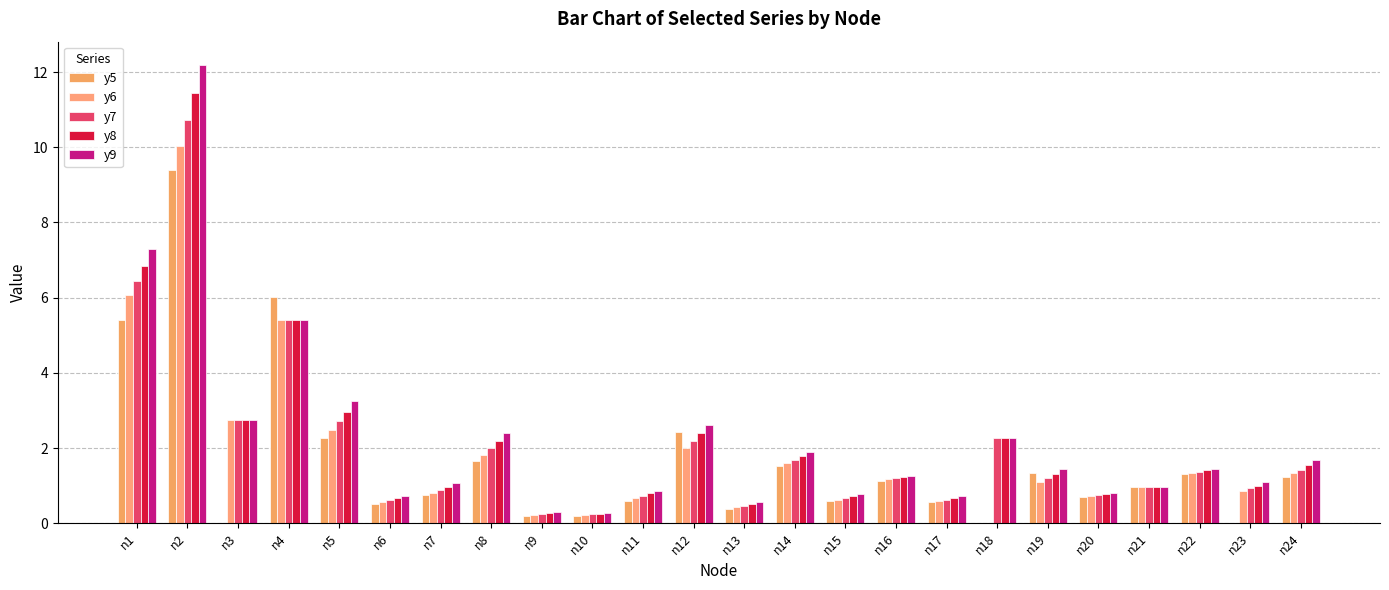

Count the number of data series in this chart.

5